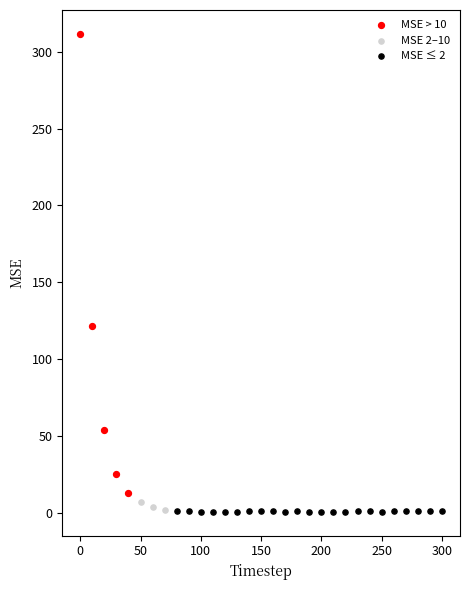

Which series contains the highest Y value?

MSE > 10